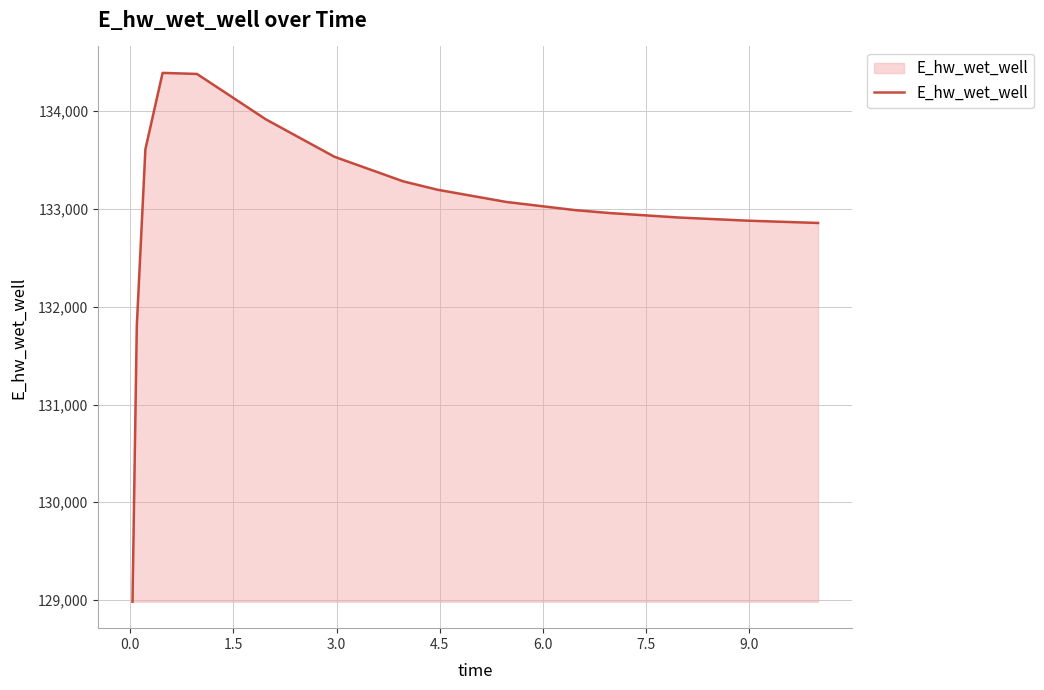

What is the difference between the maximum and minimum values?

5410.1